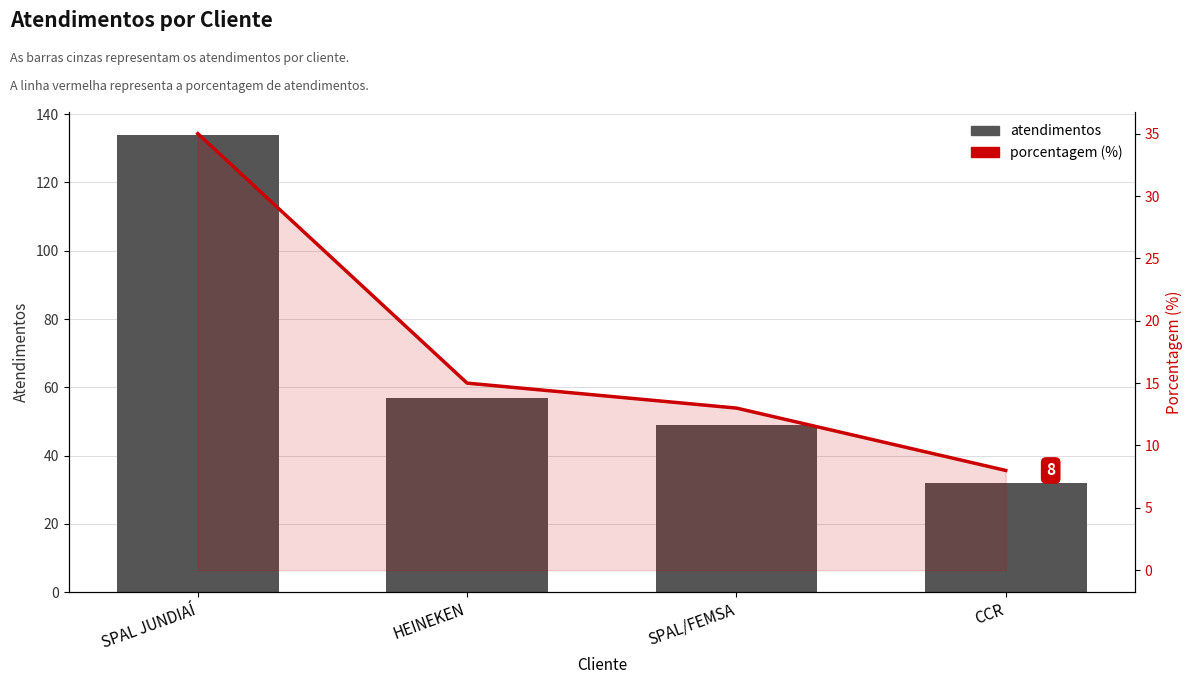

How many distinct data groups are displayed?

2